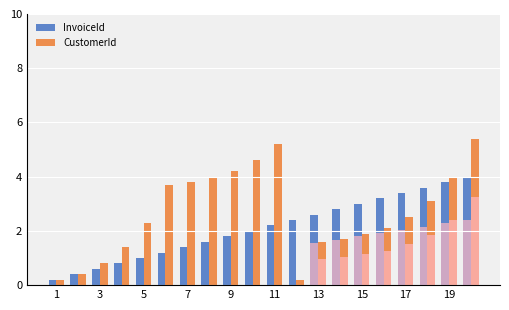

Does the chart contain any negative values?

No